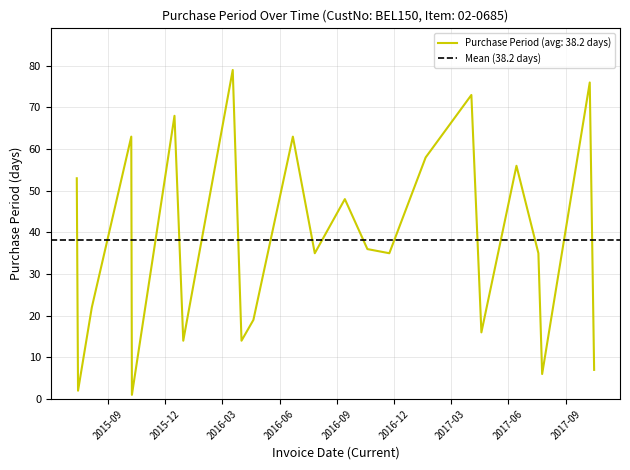

Approximately how many times larger is the value at 2015-07-15 compared to 2017-10-16?

0.3